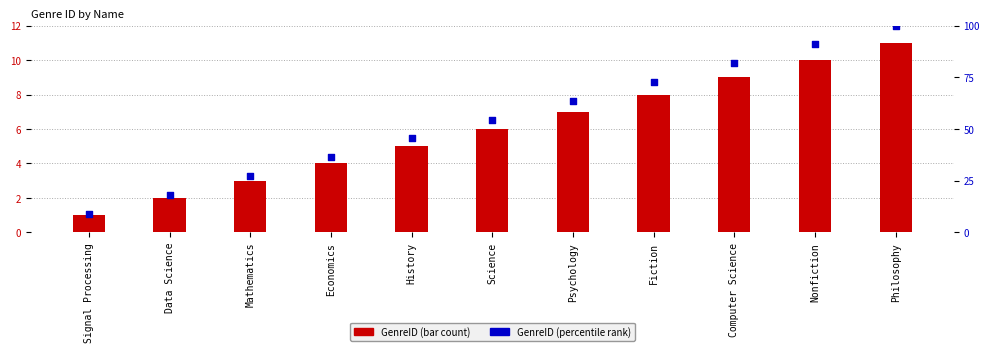

At how many categories does at least one series exceed 66?

4